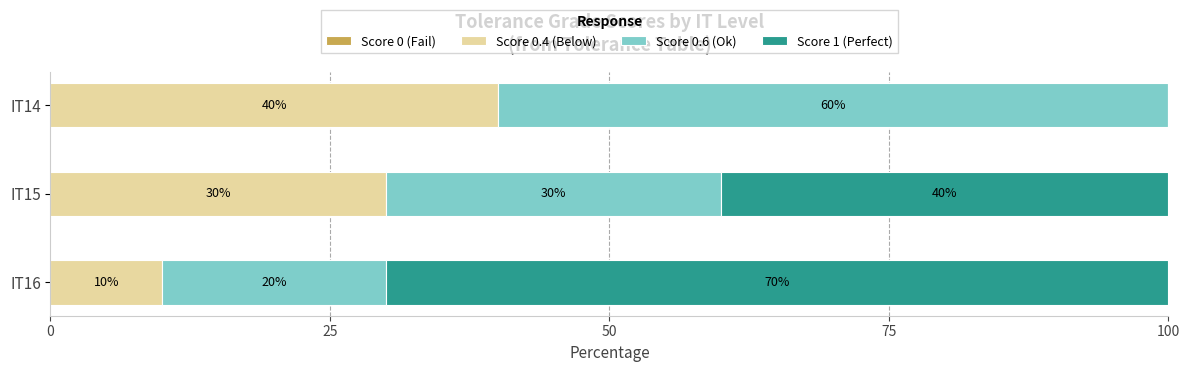

How many data points does each series have?

3